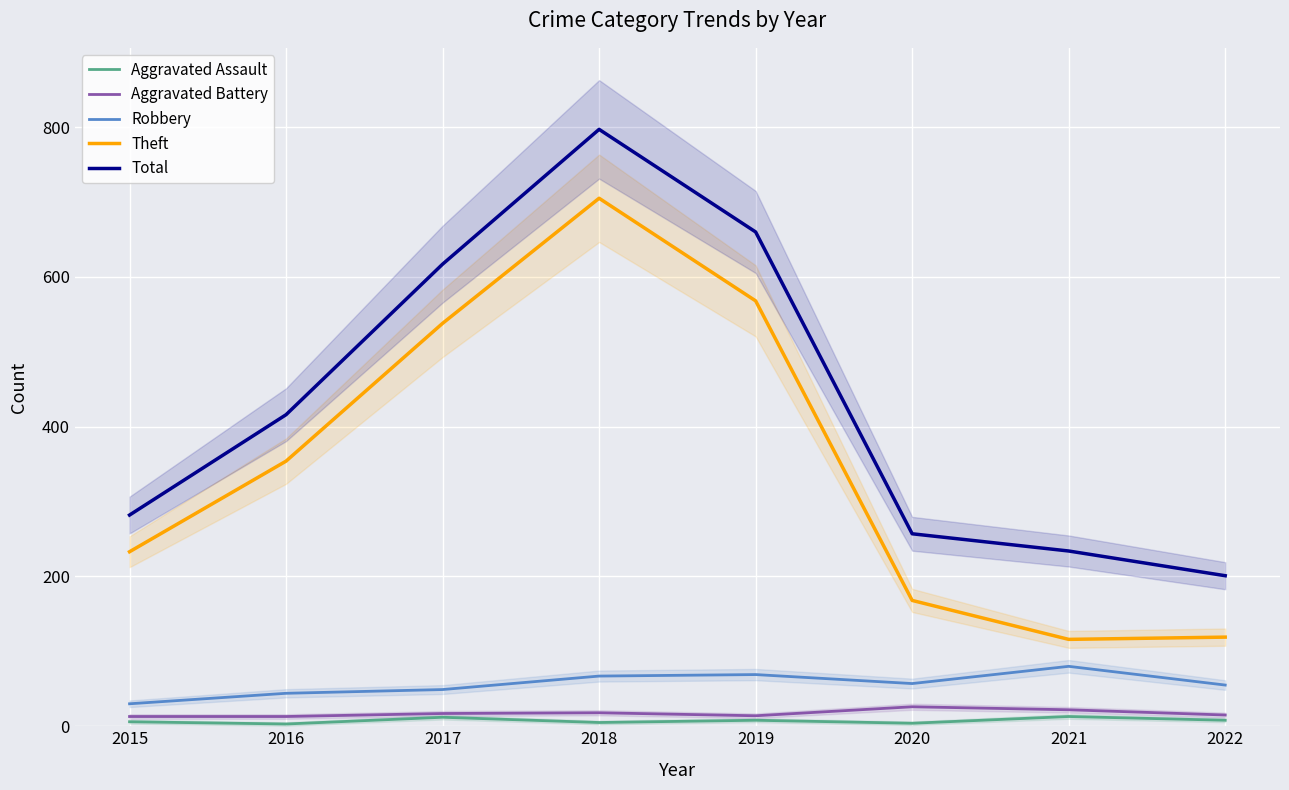

Which category has the lowest value across all series?

2016